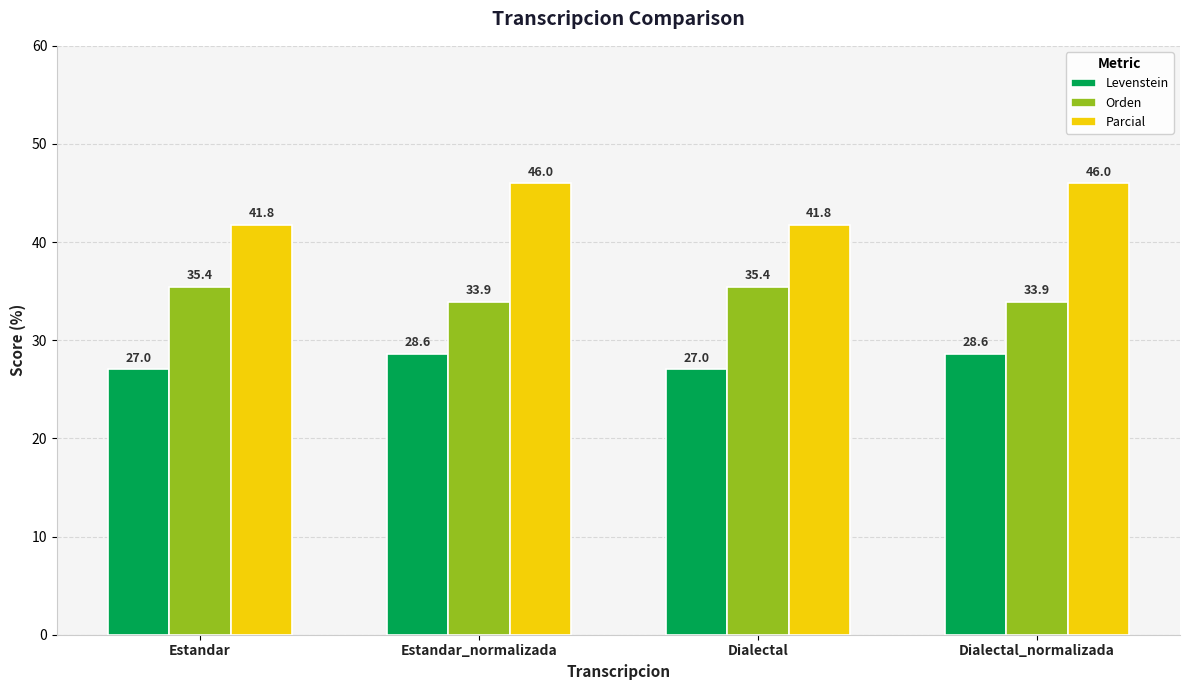

Reading left to right, list all the values displayed in this chart.

Levenstein: 27.0	28.6	27.0	28.6
Orden: 35.4	33.9	35.4	33.9
Parcial: 41.8	46.0	41.8	46.0